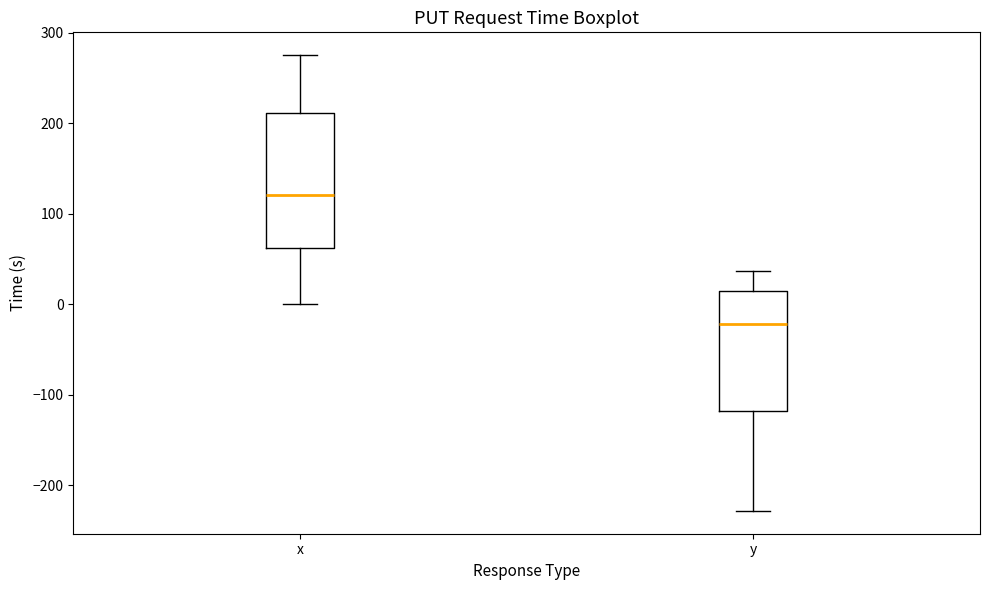

Reading left to right, transcribe this box plot: for each box, give where its median line is, the range the box spans, and where its two whiskers end, as read against the y-axis. The values are not printed on the chart, so give them approximately, as read against the axis.

x: median 120, box 60 to 210, whiskers 0 to 280
y: median -20, box -120 to 10, whiskers -230 to 40